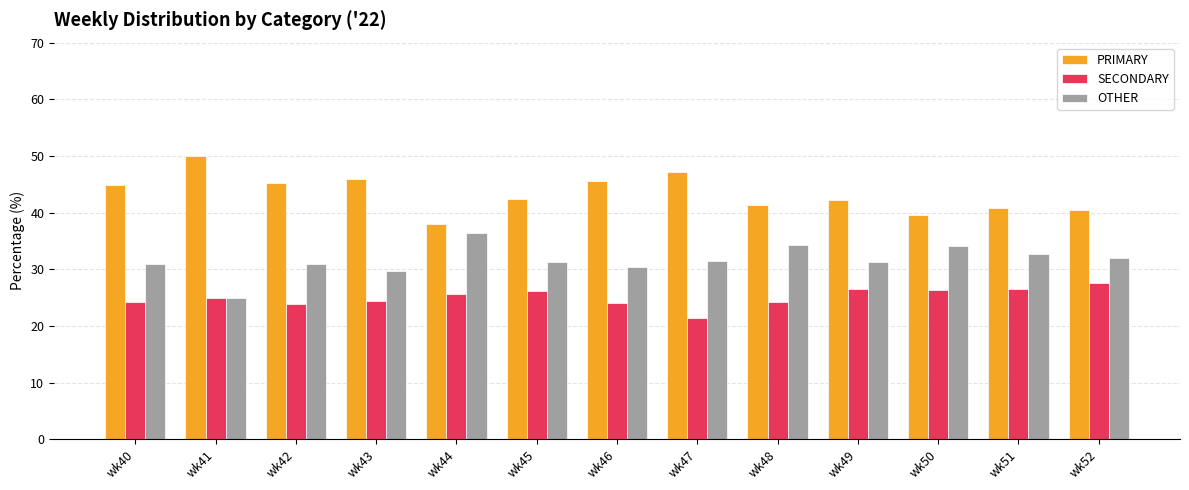

What is the approximate value of SECONDARY at wk49?

26.4